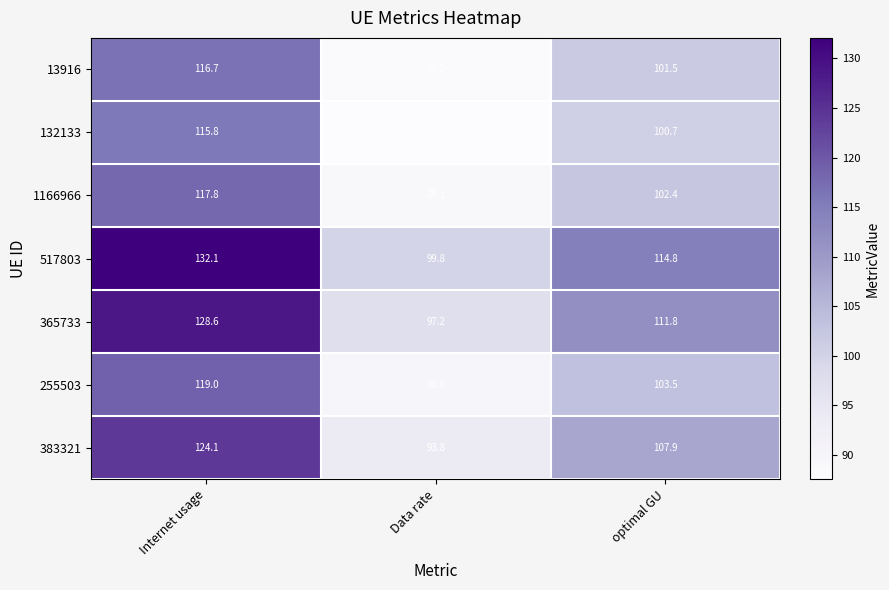

Reading left to right, transcribe all the data shown in this chart.

13916: 116.7	88.2	101.5
132133: 115.8	87.6	100.7
1166966: 117.8	89.1	102.4
517803: 132.1	99.8	114.8
365733: 128.6	97.2	111.8
255503: 119.0	90.0	103.5
383321: 124.1	93.8	107.9